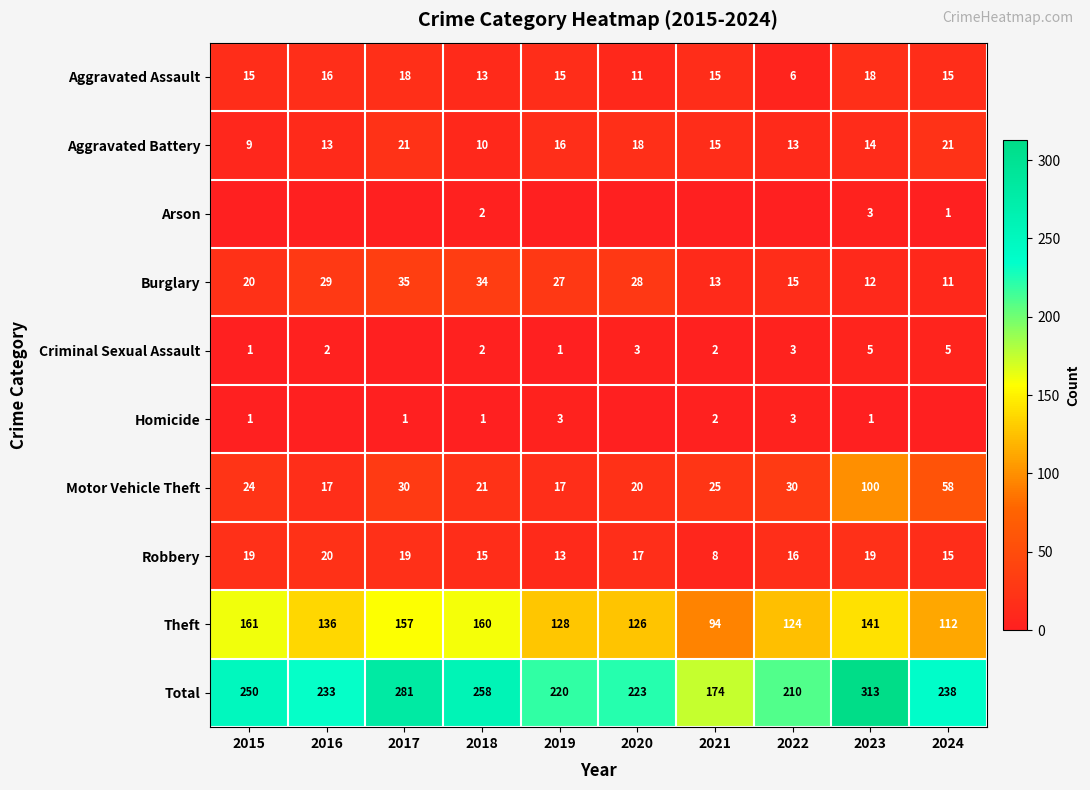

The value of Robbery at 2023 is 19. True or false?

True